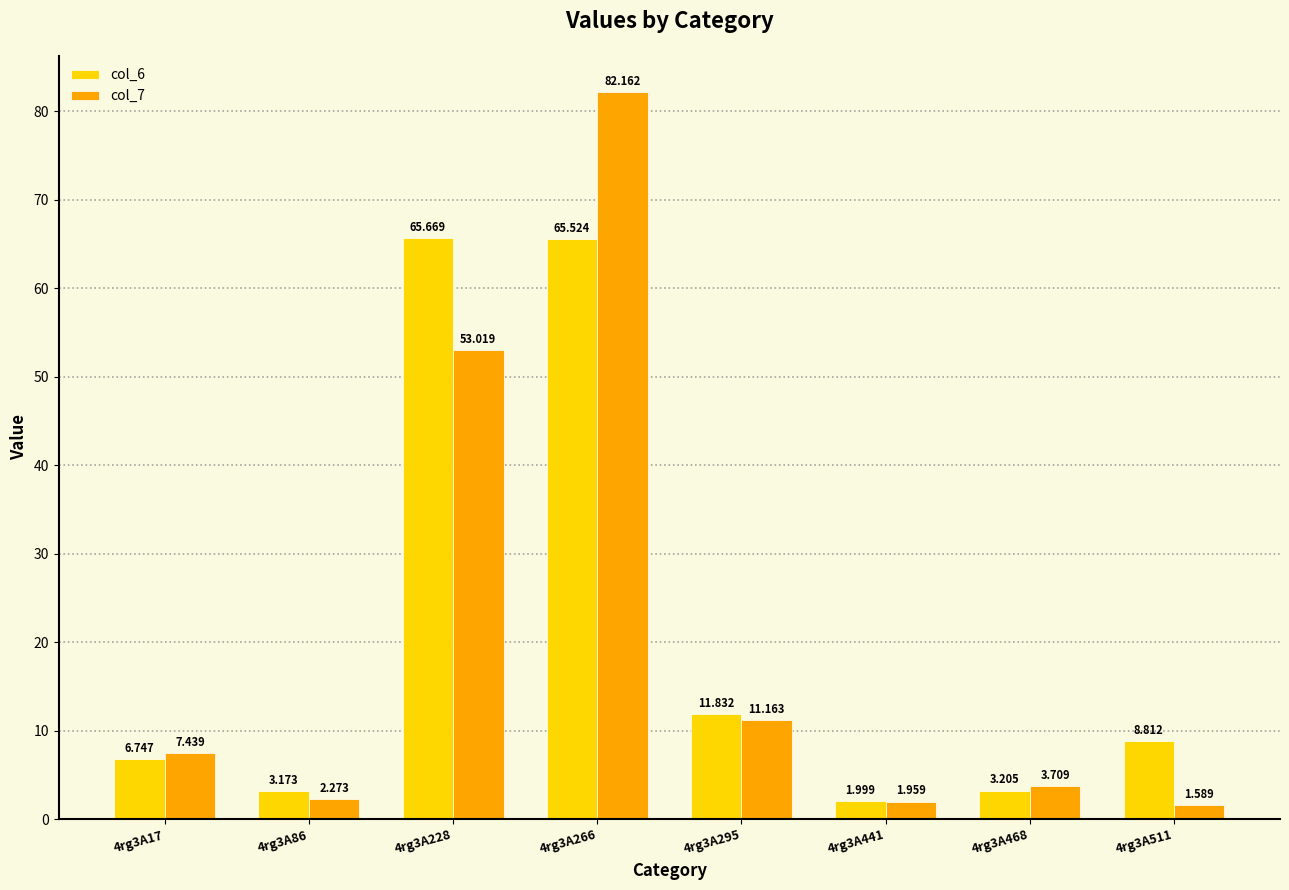

At how many categories does at least one series exceed 67?

1